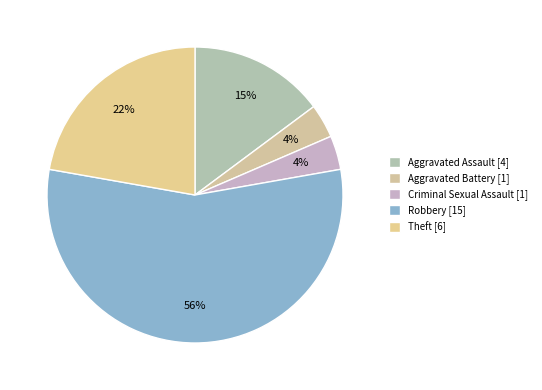

To the nearest percent, what percentage of the pie is Robbery?

56%